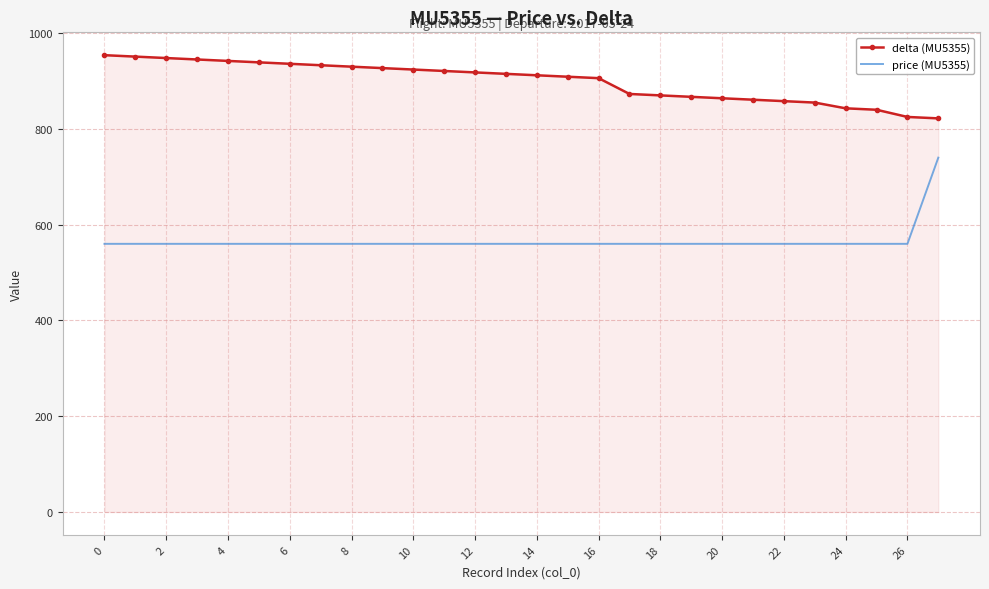

Rank the series by their maximum value, from highest to lowest.

delta (MU5355), price (MU5355)